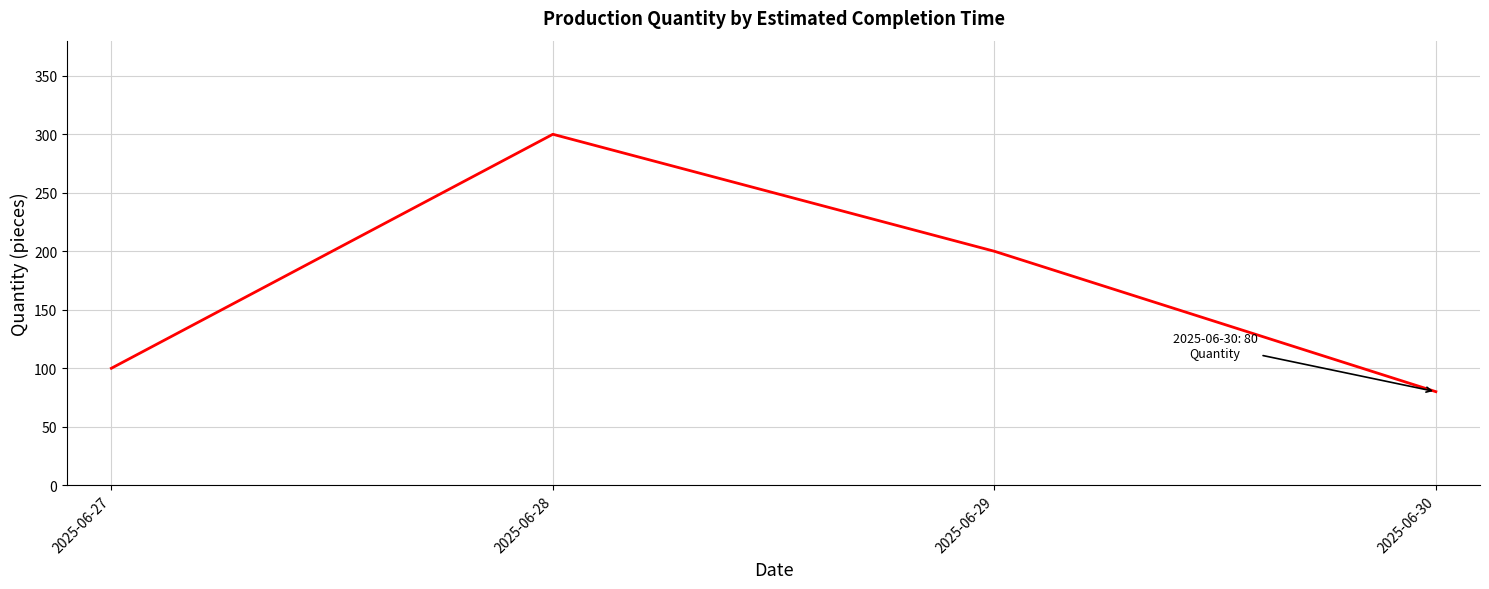

Is it true that the value at 2025-06-27 is 68?

False